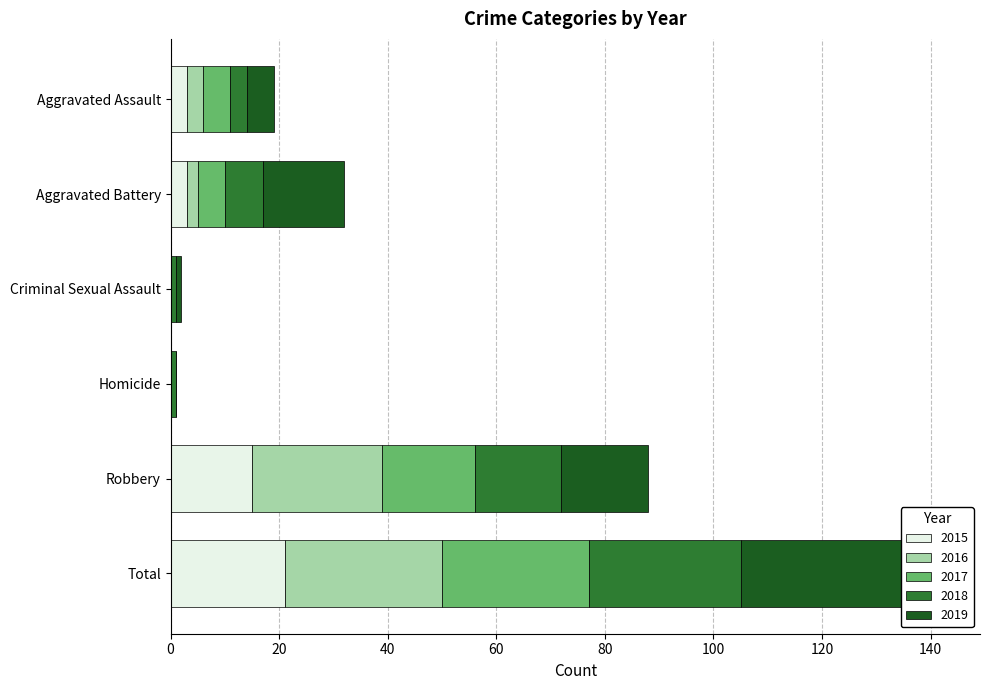

Is it true that 2016 equals 24 at Robbery?

True